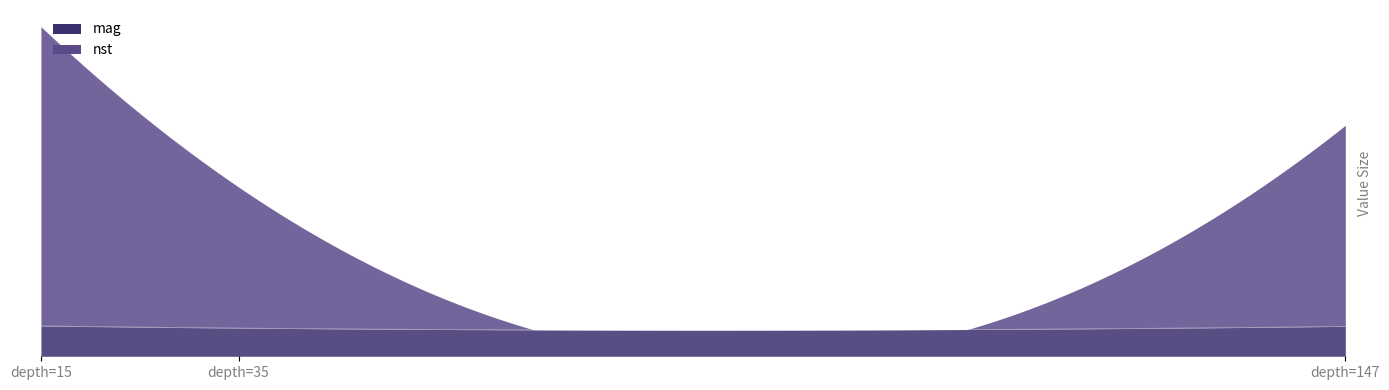

Reading left to right, extract all data points from this chart.

mag: 35=6.6	15=7.1	147=7.0
nst: 35=33.0	15=70.0	147=47.0